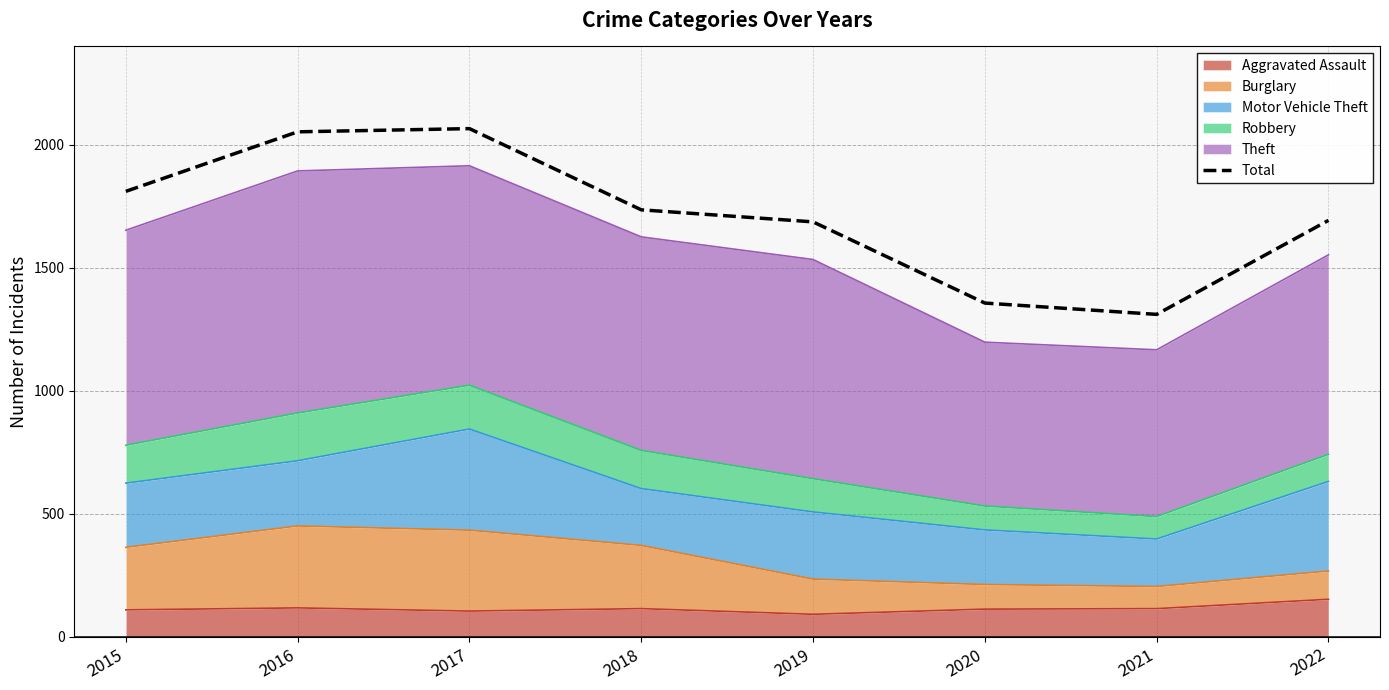

At which category does the chart reach its peak across all series?

2017